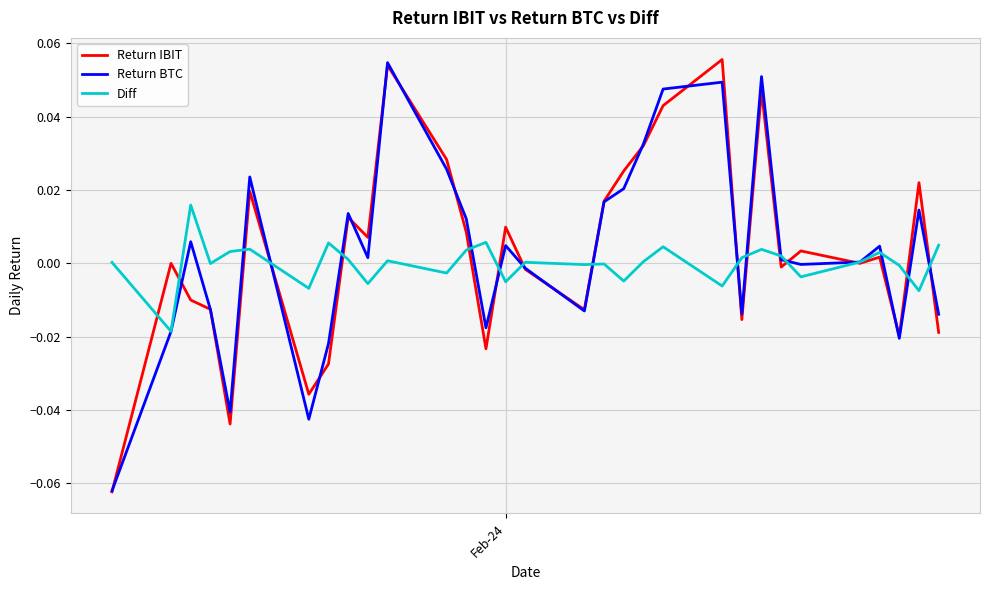

Is this an area chart (filled region under the line)?

No